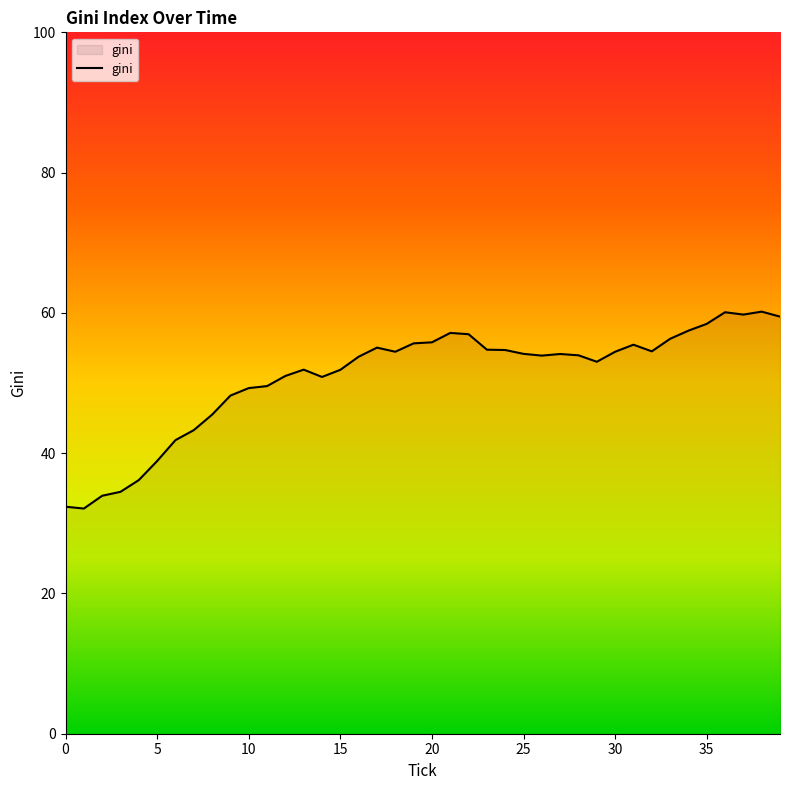

What is the difference between the maximum and minimum values?

28.1